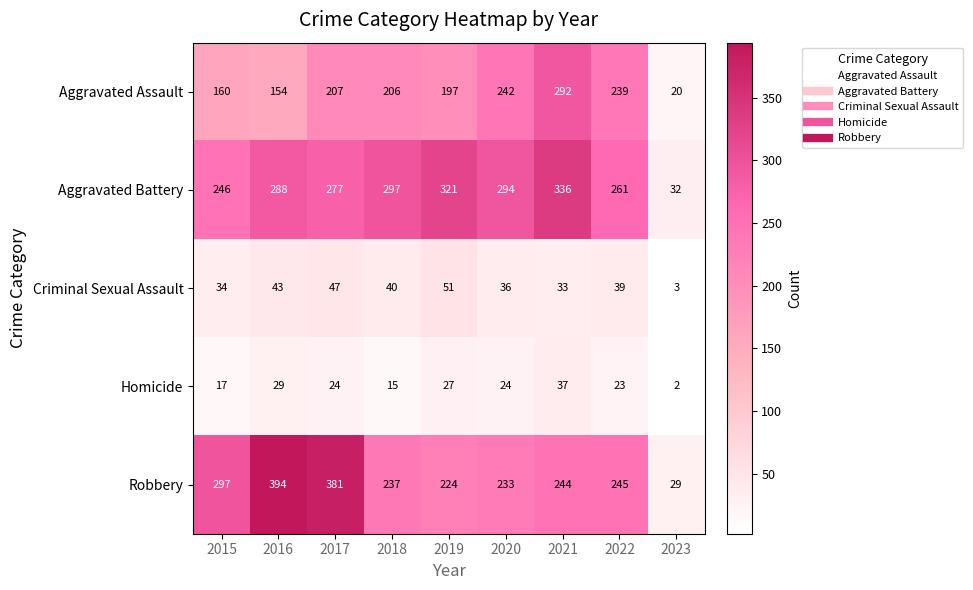

Which category has the highest value in the Criminal Sexual Assault series?

2019